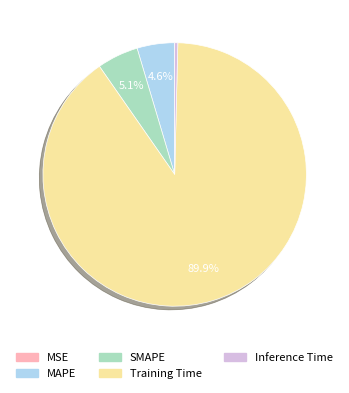

Do MAPE and Inference Time together represent more than half of the pie?

No